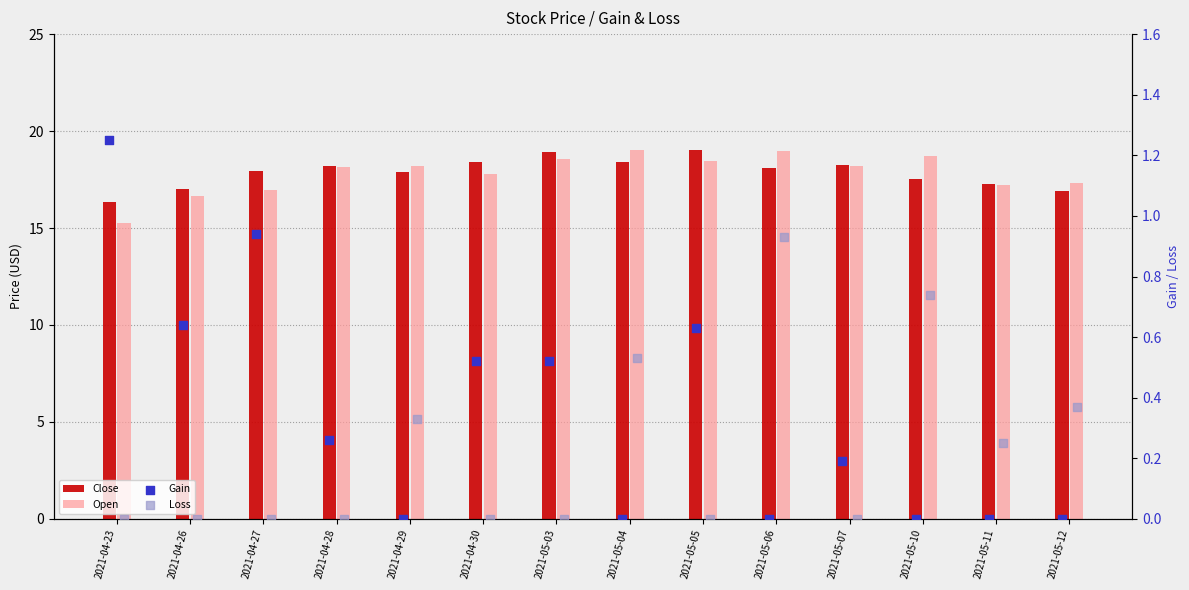

What are all the series names shown in the legend?

Close, Open, Gain, Loss